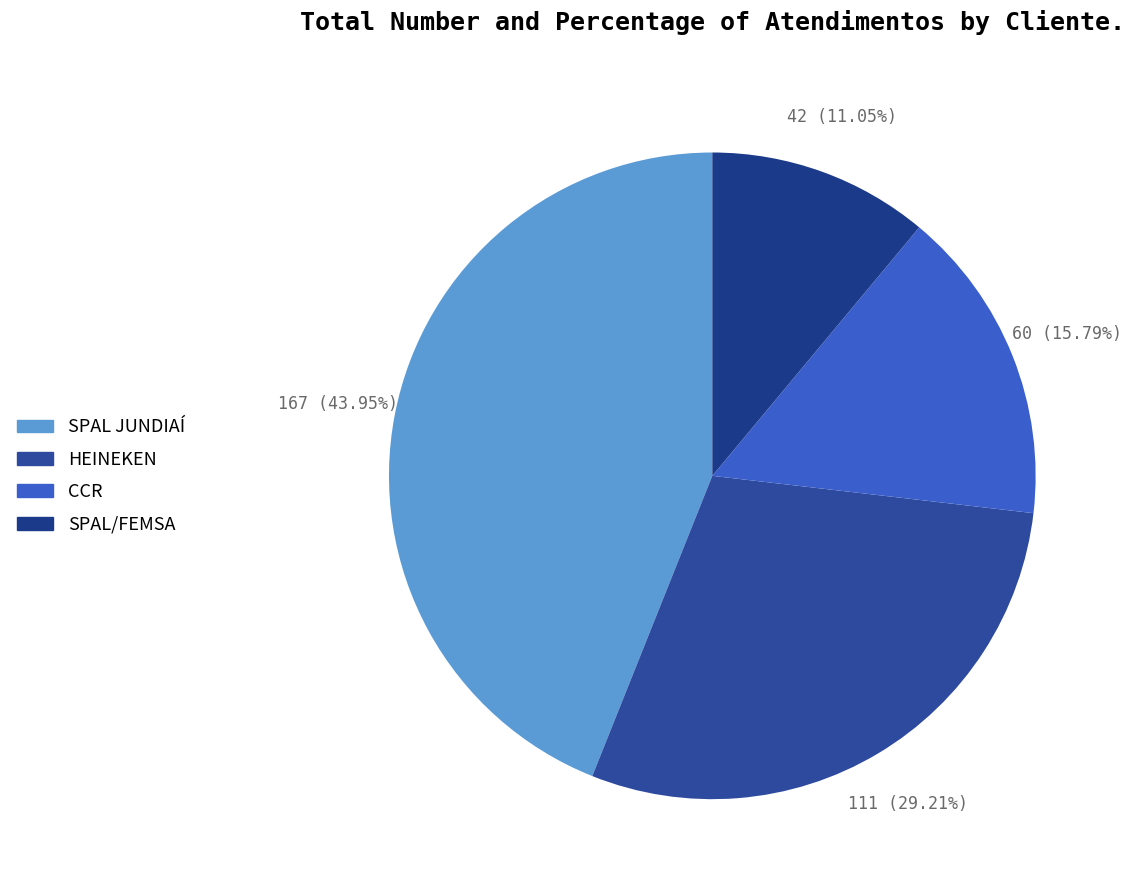

Which category has the biggest portion of the pie?

SPAL JUNDIAÍ